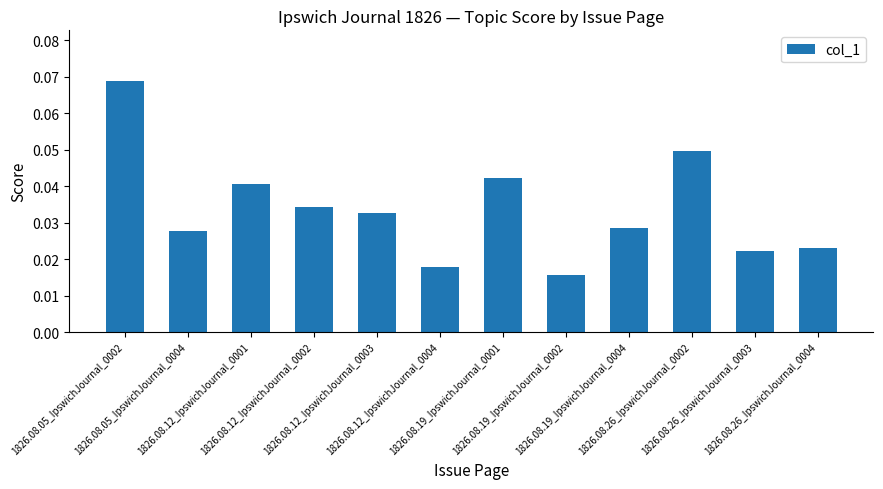

True or false: the data shows 0.0 at 1826.08.05_IpswichJournal_0002.

False